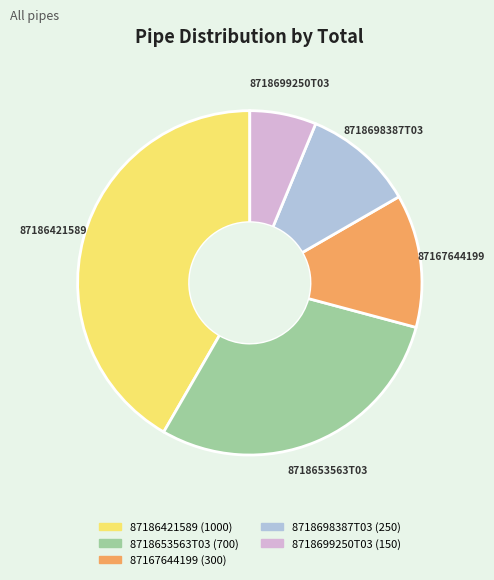

Is it true that 87167644199 is 23% of the pie?

False